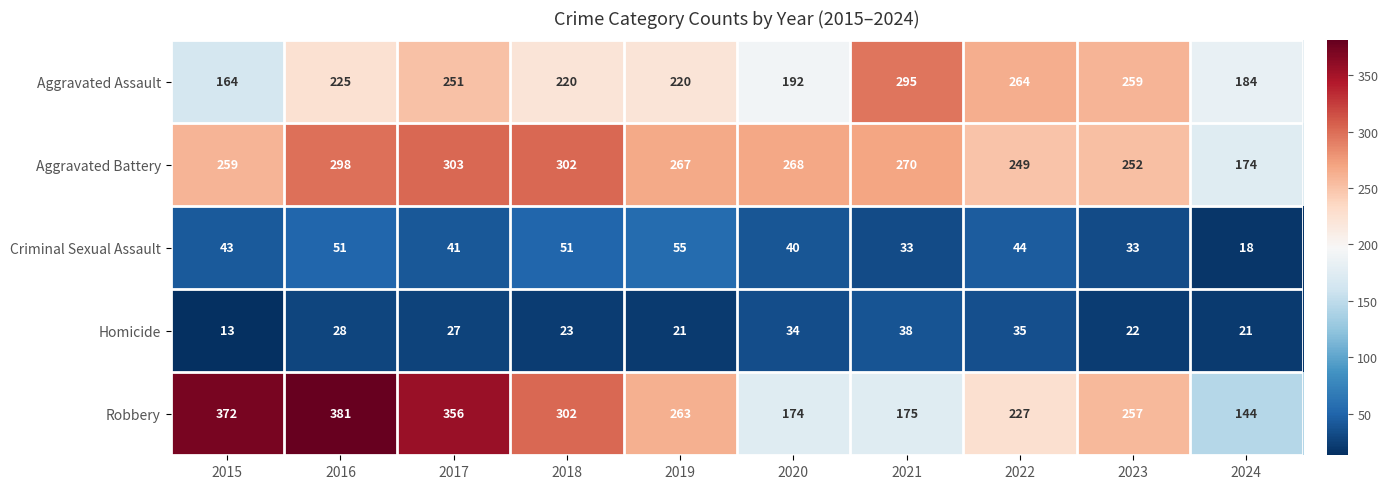

What is the total value across all series at 2023?

823